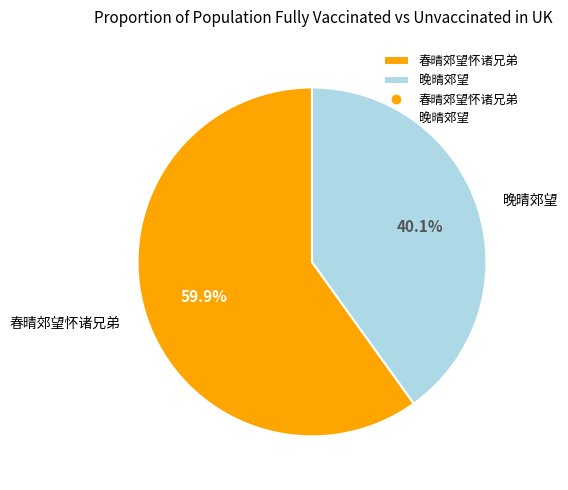

To the nearest percent, what portion does 晚晴郊望 represent?

40%